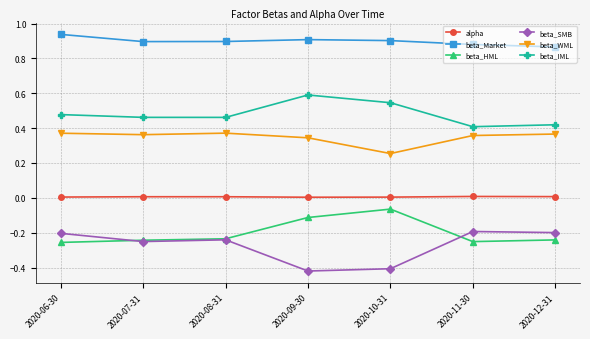

What is the difference between the highest and lowest values at 2020-12-31?

1.1